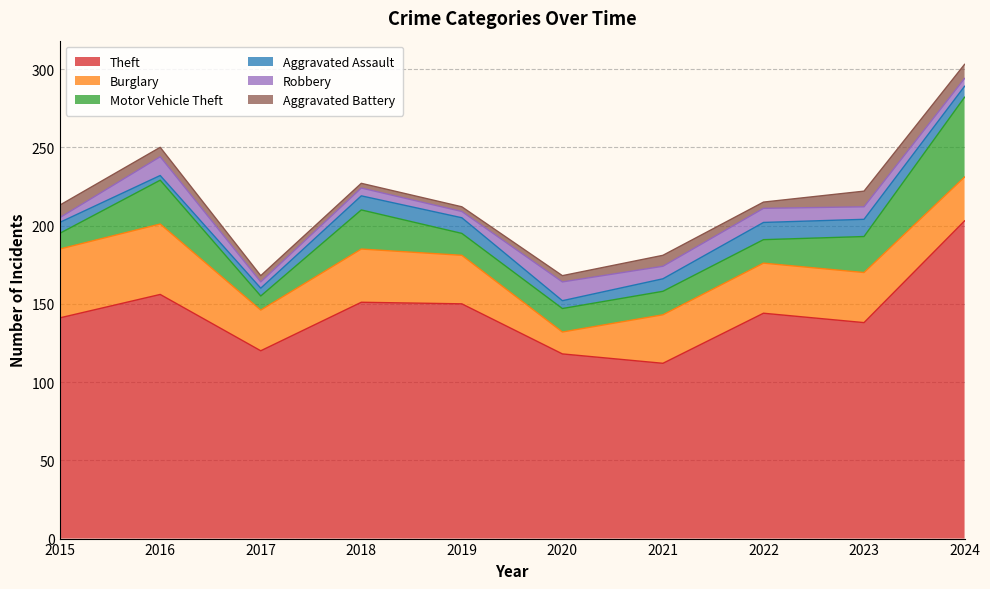

Reading right to left, what are all the values shown in this chart?

Theft: 203	138	144	112	118	150	151	120	156	141
Burglary: 28	32	32	31	14	31	34	26	45	44
Motor Vehicle Theft: 51	23	15	15	15	14	25	9	28	10
Aggravated Assault: 7	11	11	8	5	10	9	5	3	7
Robbery: 5	8	9	8	12	4	5	4	12	3
Aggravated Battery: 9	10	4	7	4	3	3	4	6	8